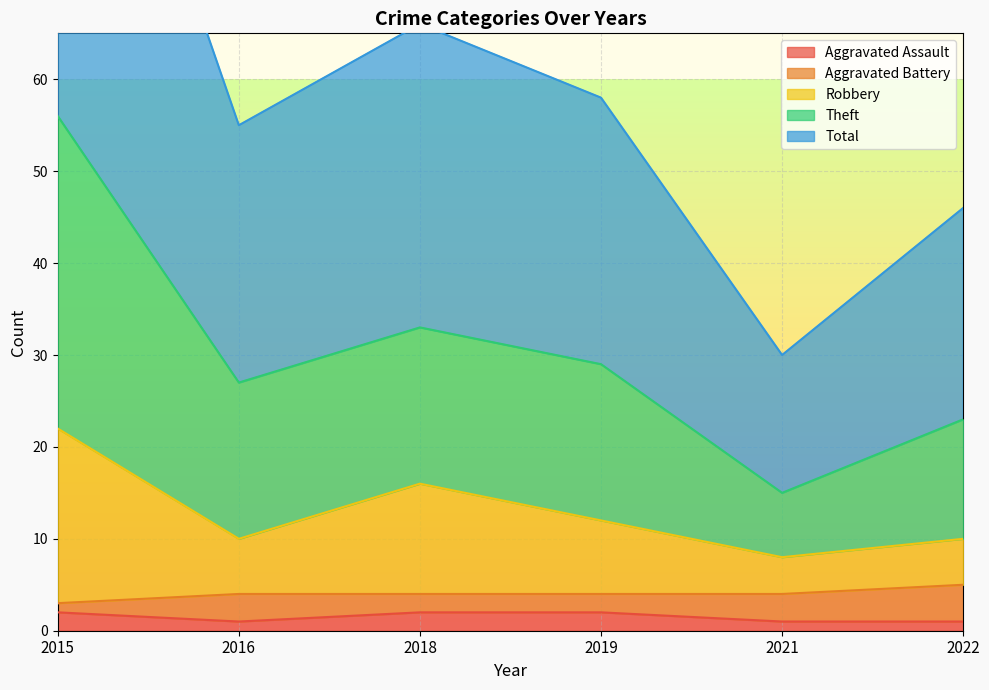

The Aggravated Assault series shows 2 at 2018. True or false?

True